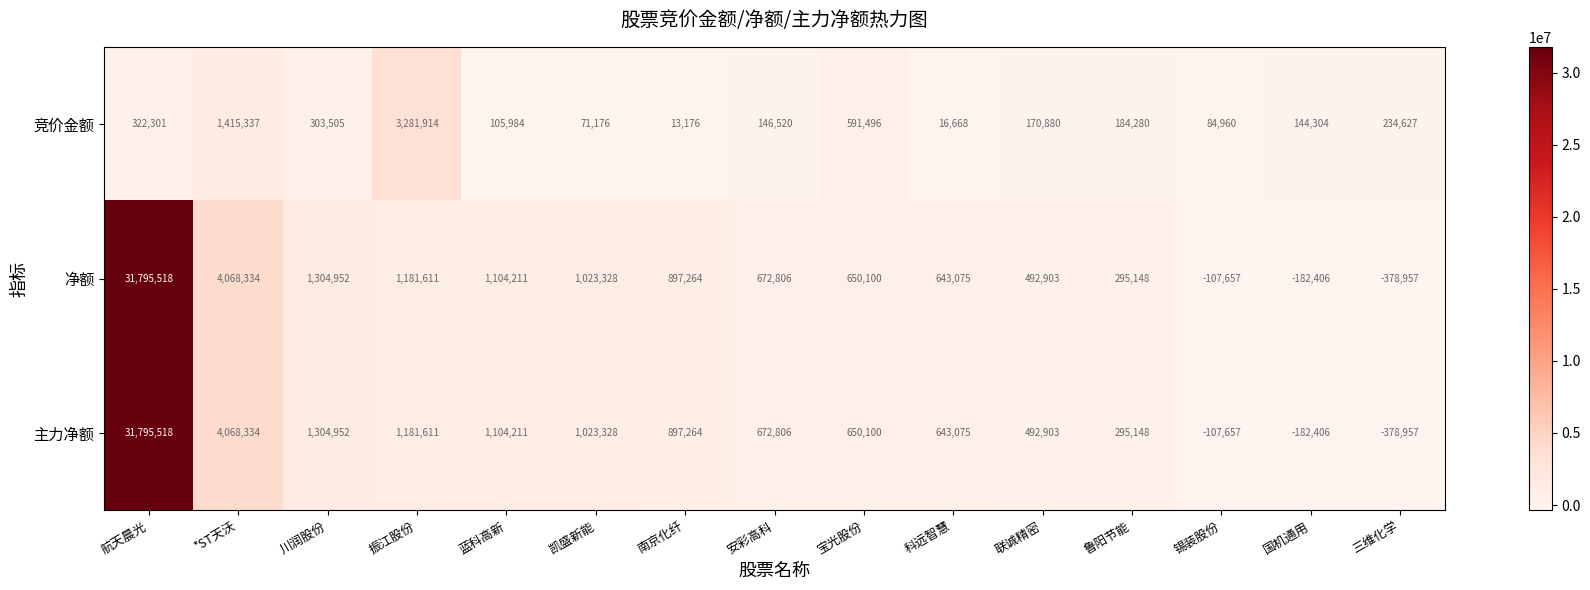

What is the sum of the 净额 values at *ST天沃 and 科远智慧?

4711409